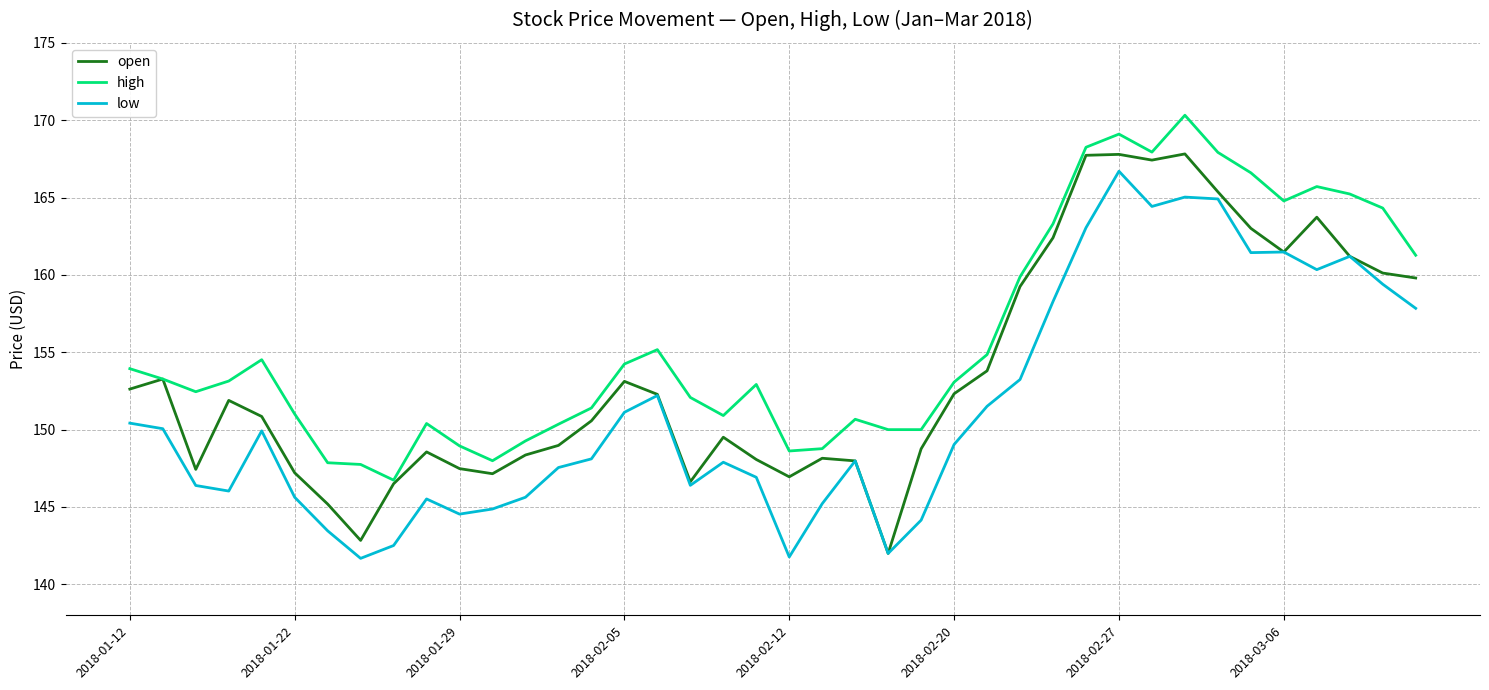

What is the minimum value shown in the chart?

141.7